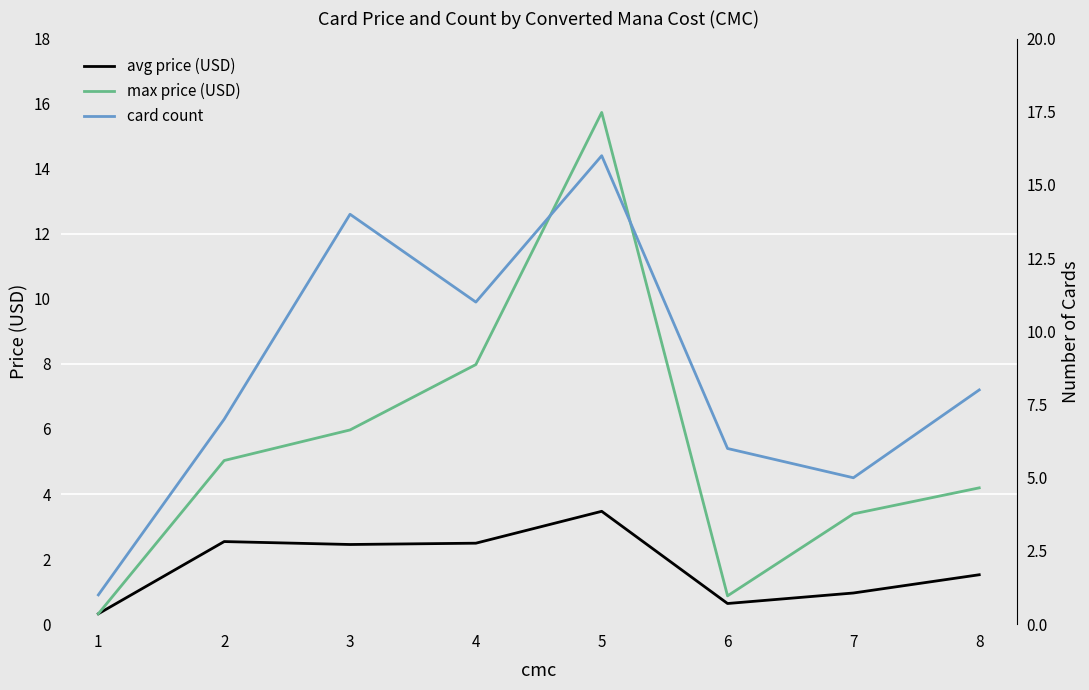

How many categories are shown in the chart?

8